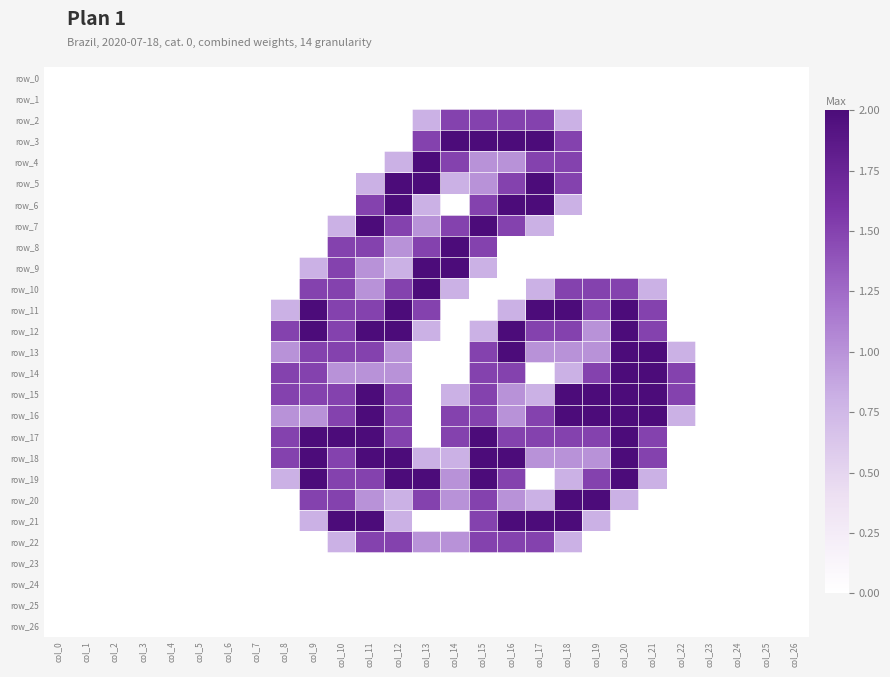

Which category has the highest value across all series?

col_14